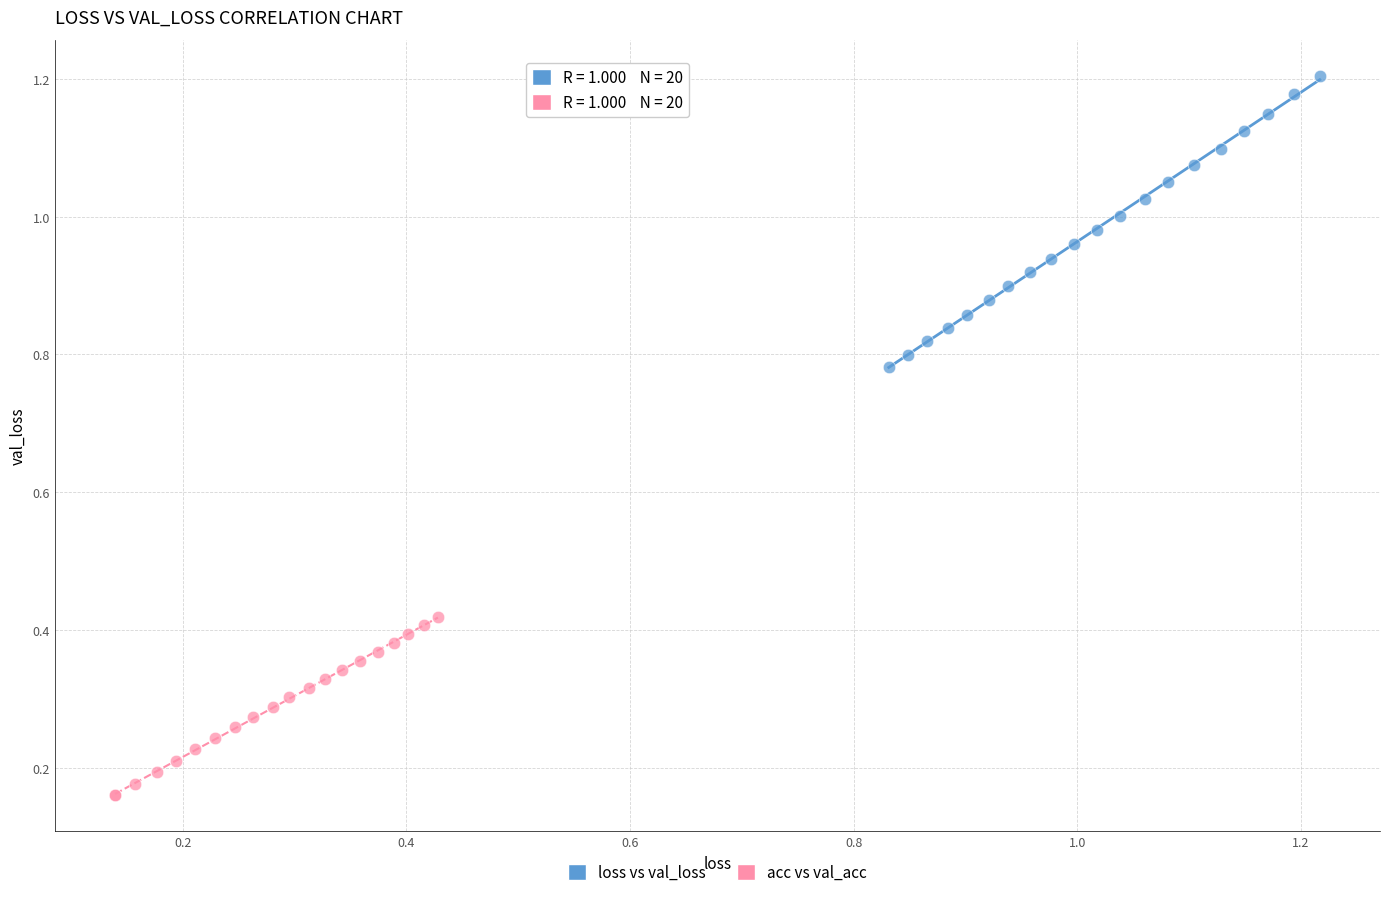

Which series has the largest Y range (max minus min)?

loss vs val_loss